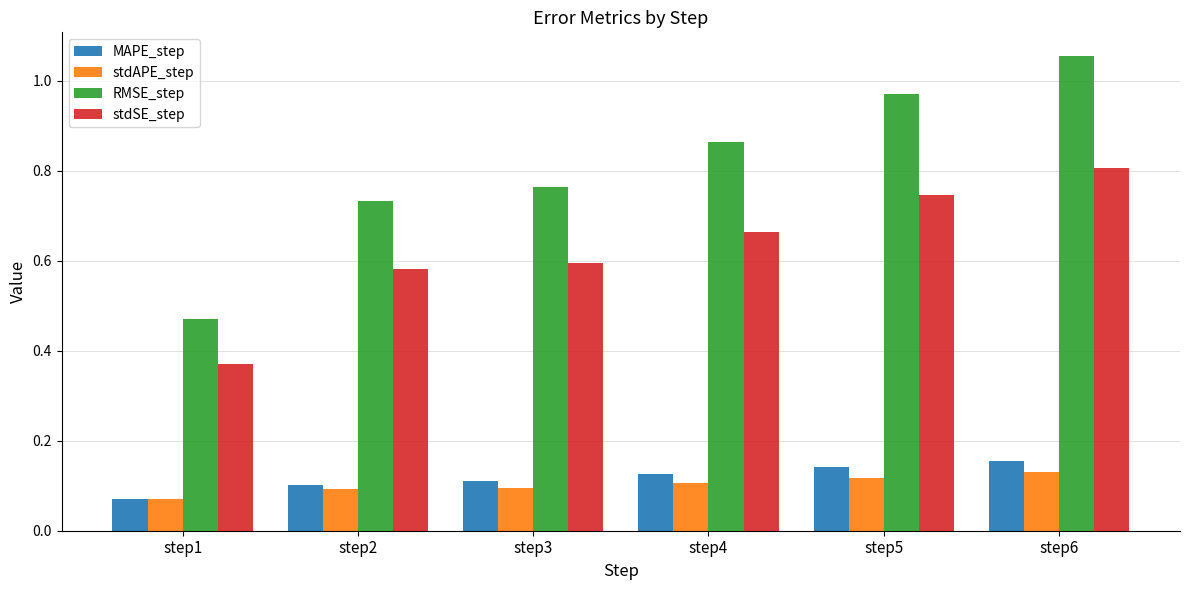

At step6, list the series in order from smallest to largest.

stdAPE_step, MAPE_step, stdSE_step, RMSE_step